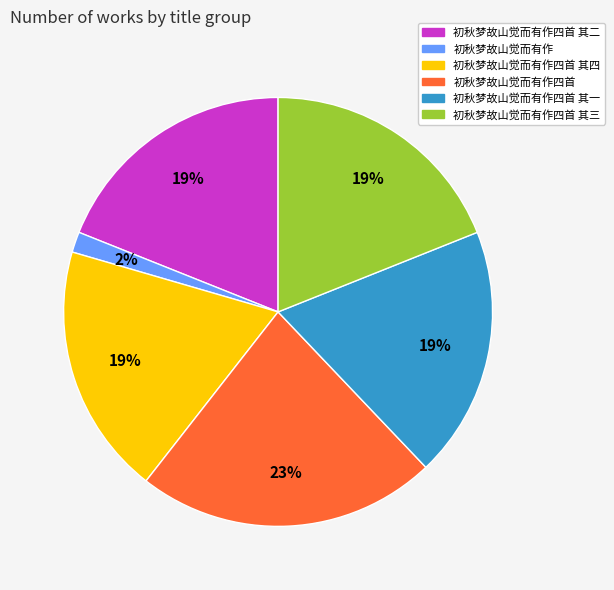

Is there any slice that represents more than half of the pie?

No